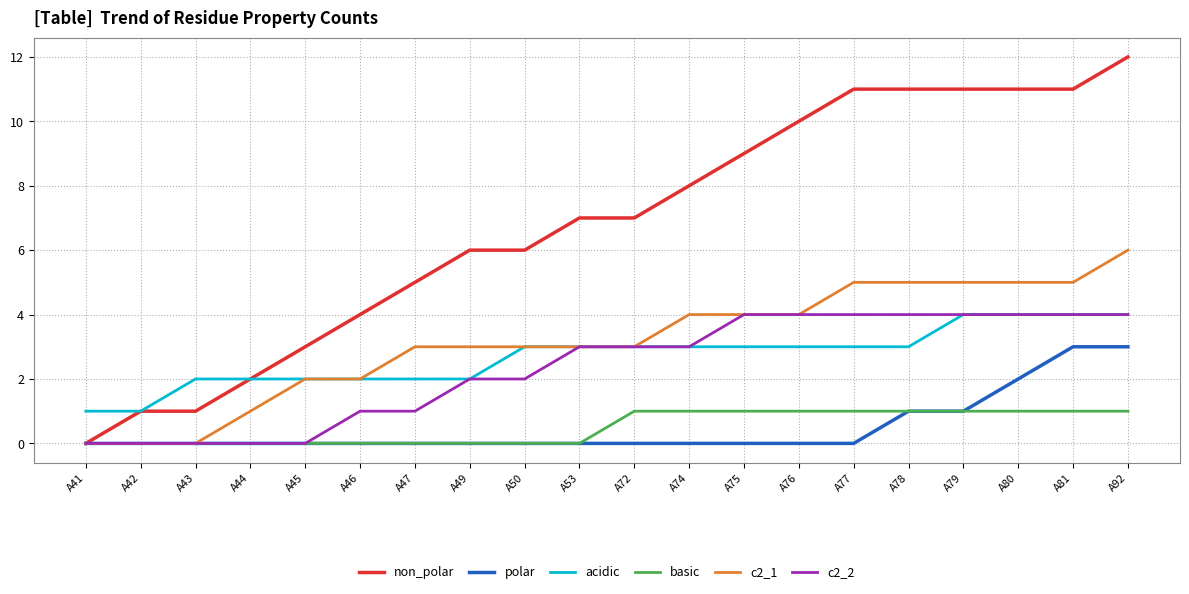

Which series has the largest total across all categories?

non_polar